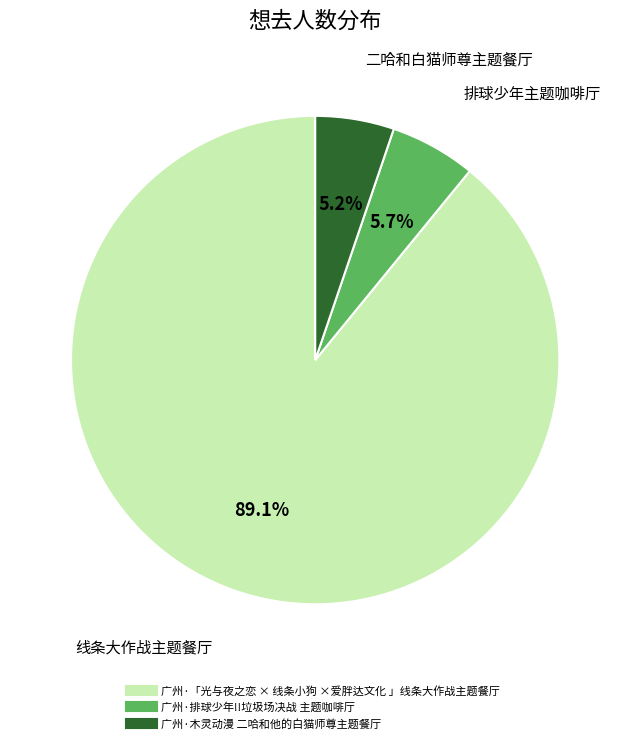

To the nearest percent, what portion does 广州·木灵动漫 二哈和他的白猫师尊主题餐厅 represent?

5%